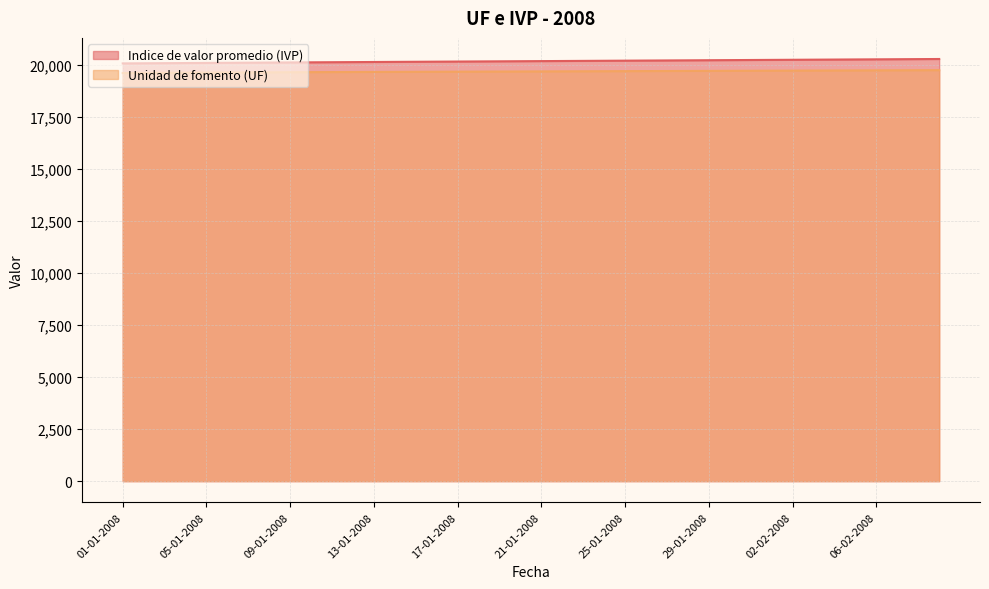

What is the sum of the Unidad de fomento (UF) values at 06-02-2008 and 27-01-2008?

39482.1